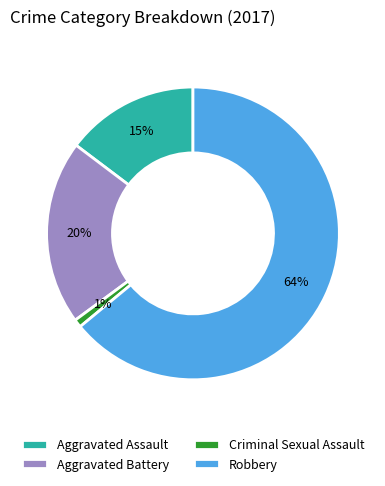

To the nearest percent, what is the difference between the Robbery and Criminal Sexual Assault slice percentages?

63%